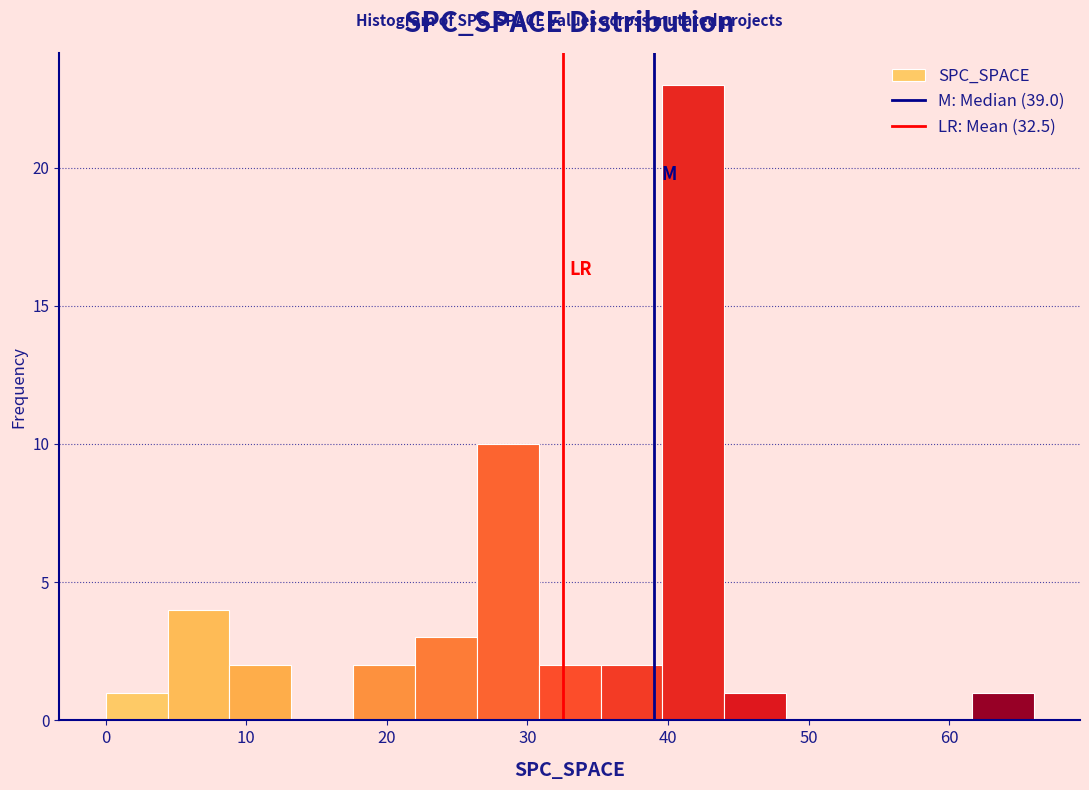

Which range on the x-axis has the tallest bar?

39.6 to 44.0